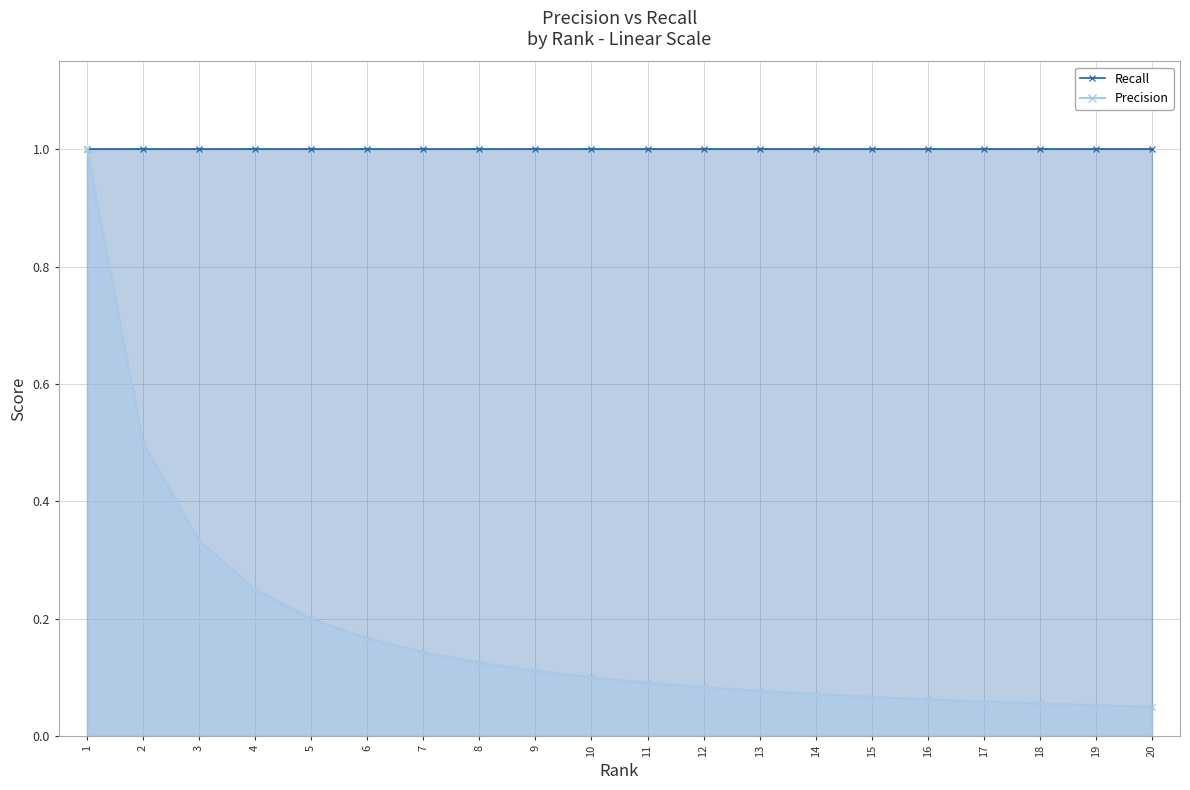

What are all the series names shown in the legend?

Recall, Precision